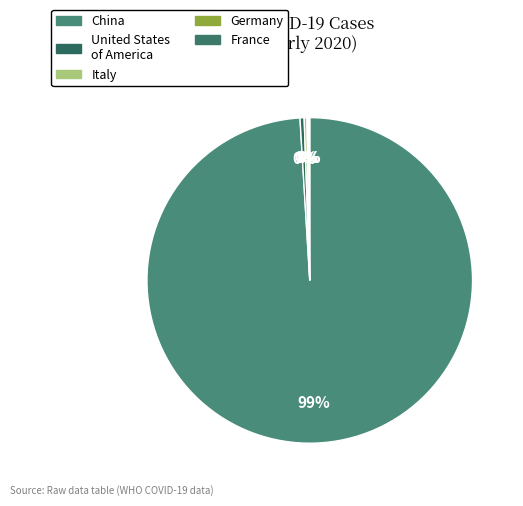

How many slices are in this pie chart?

5